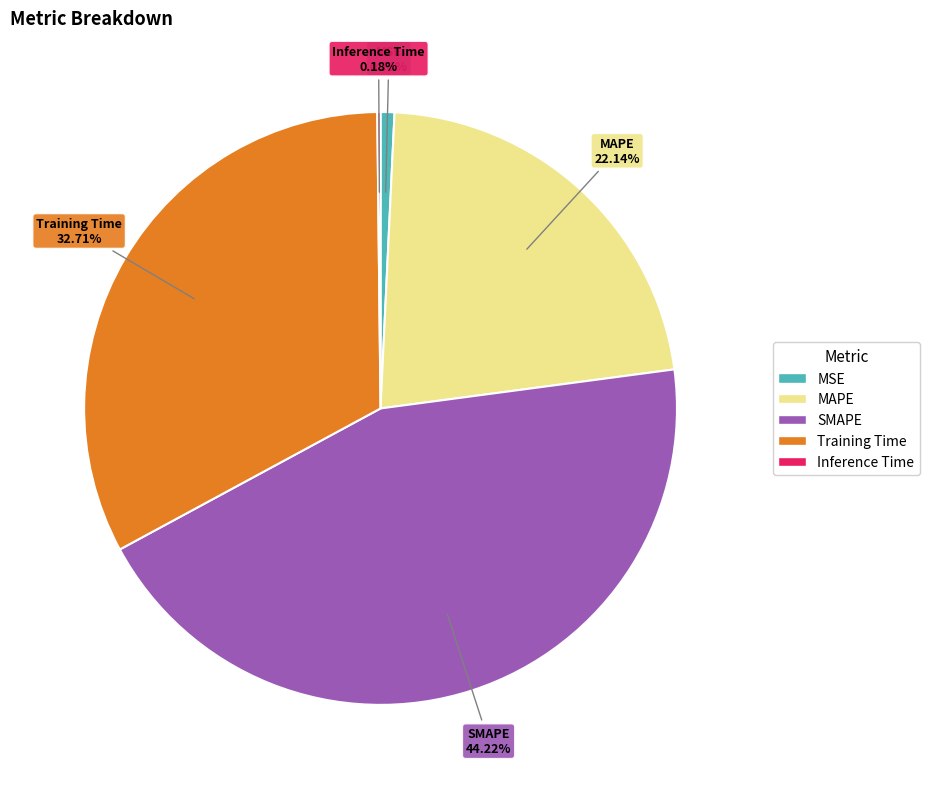

Which slice is the largest?

SMAPE